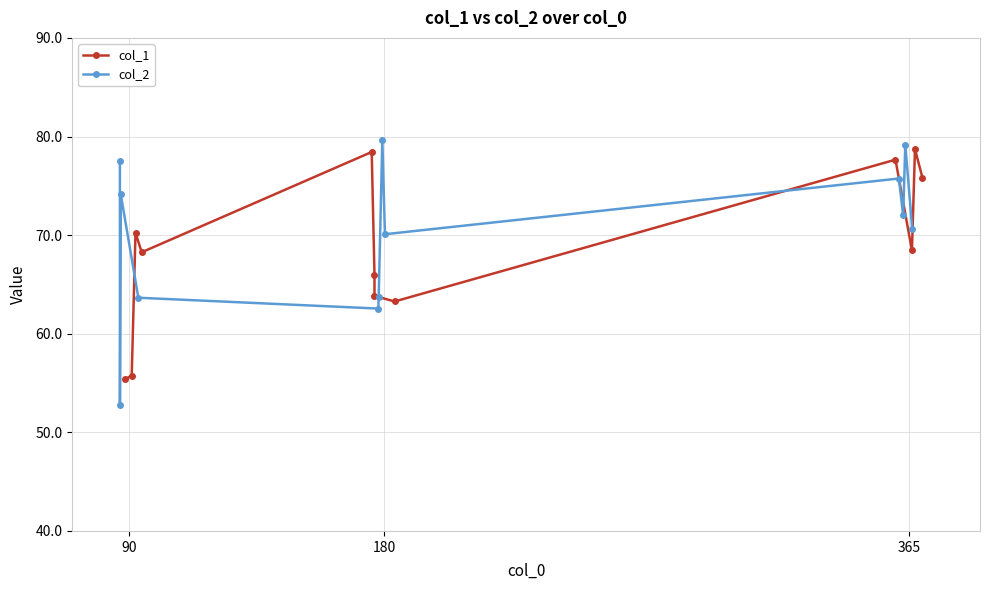

At how many categories does at least one series exceed 56?

11